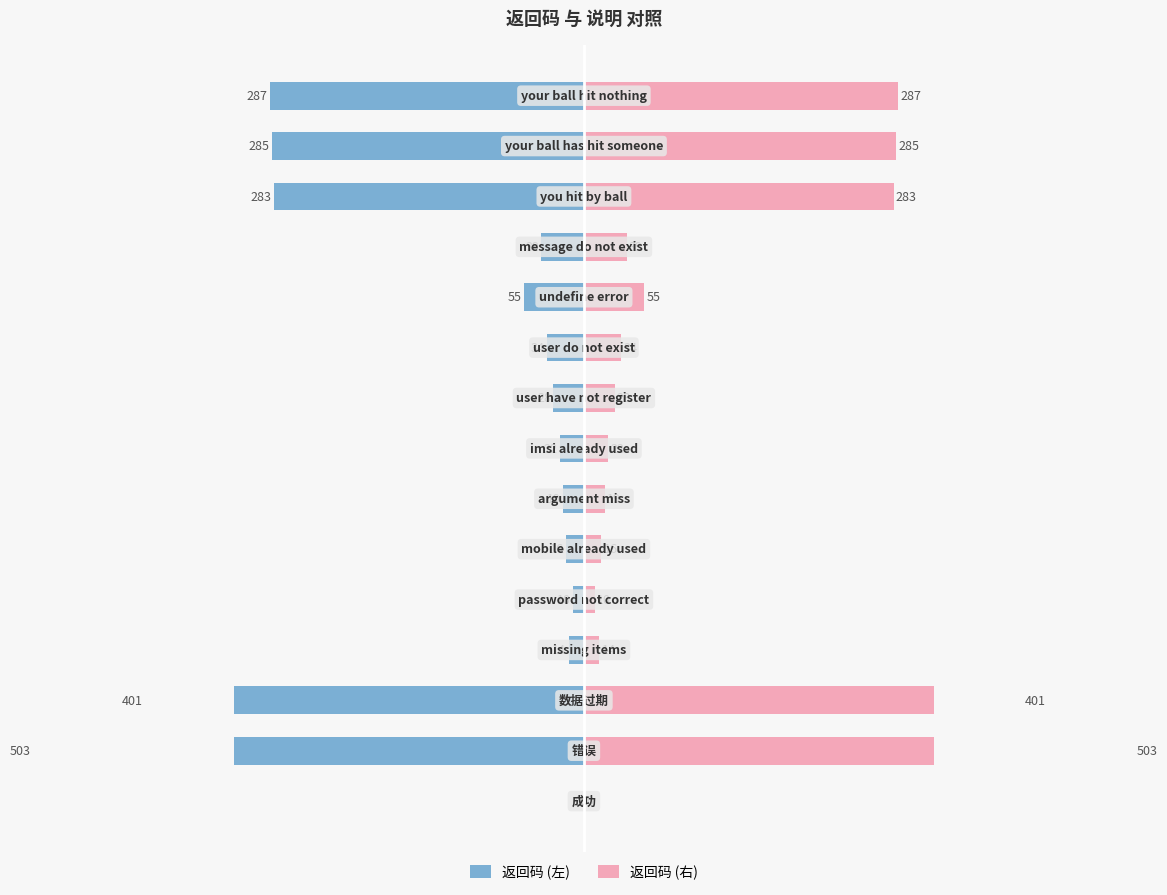

Which series has the largest total across all categories?

返回码 (右)